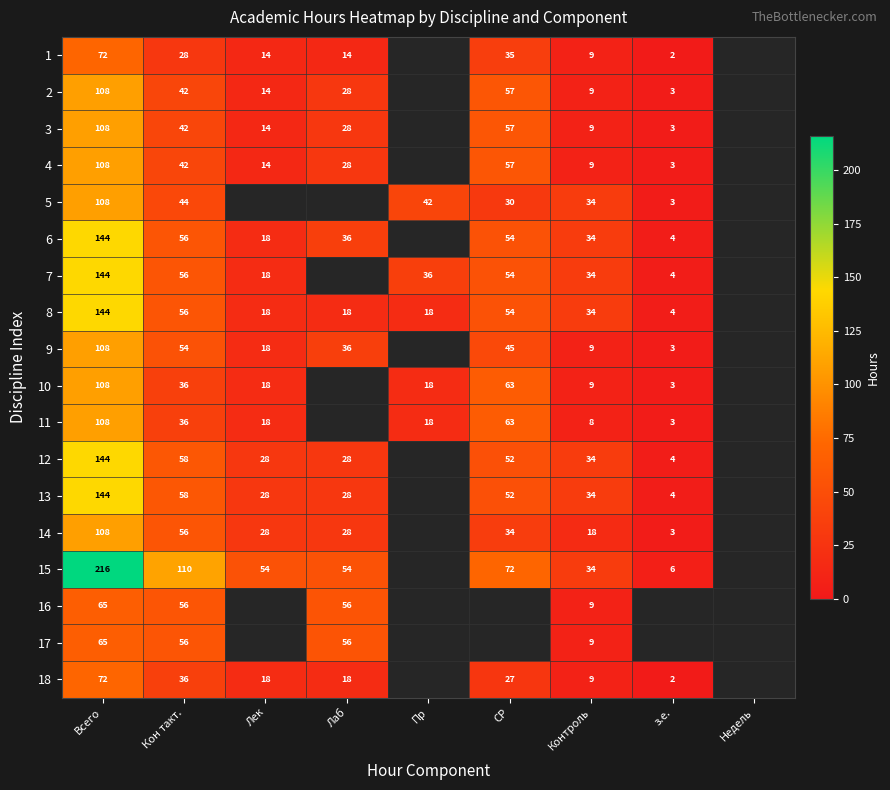

What is the difference between the highest and lowest values at Кон такт.?

82